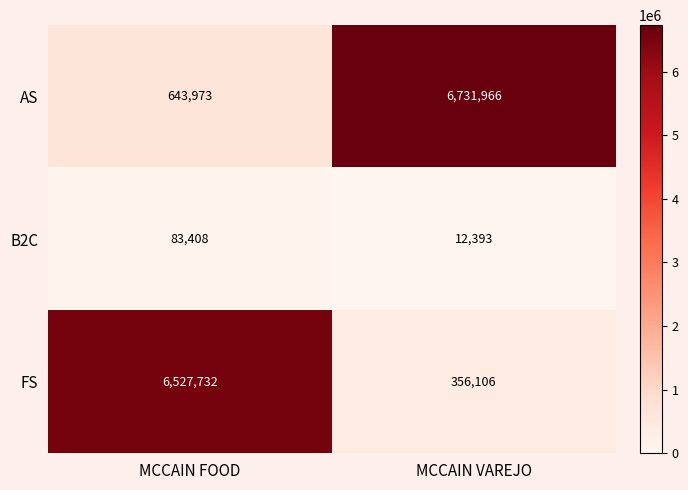

At which label is AS closest to 3687969?

MCCAIN FOOD